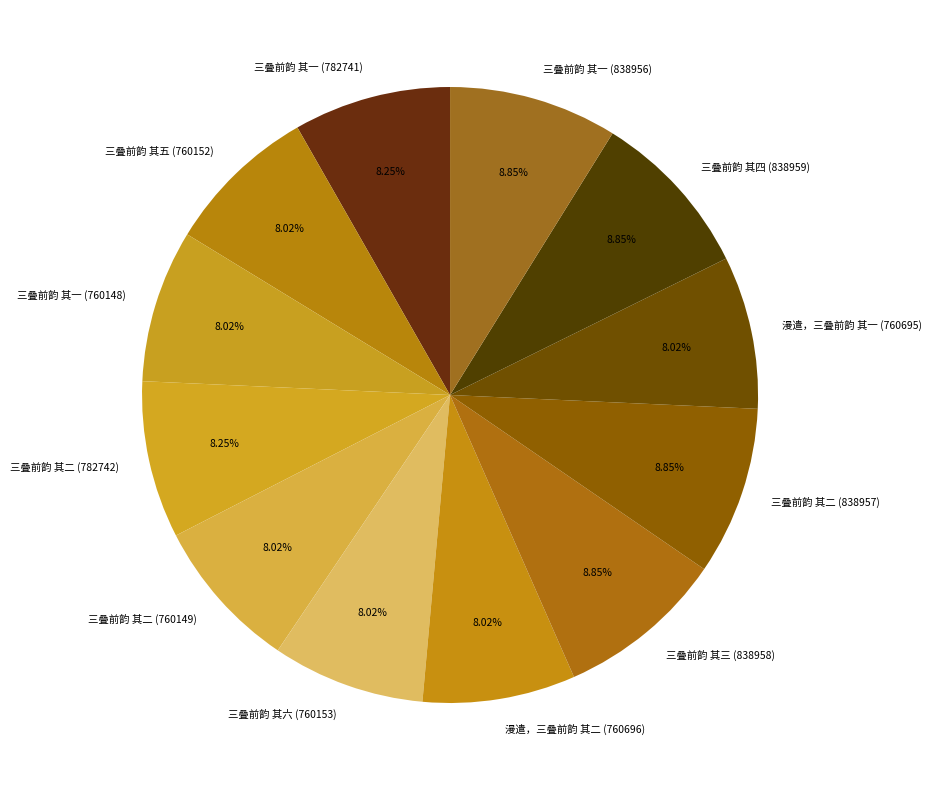

To the nearest percent, what is the average slice percentage?

8%